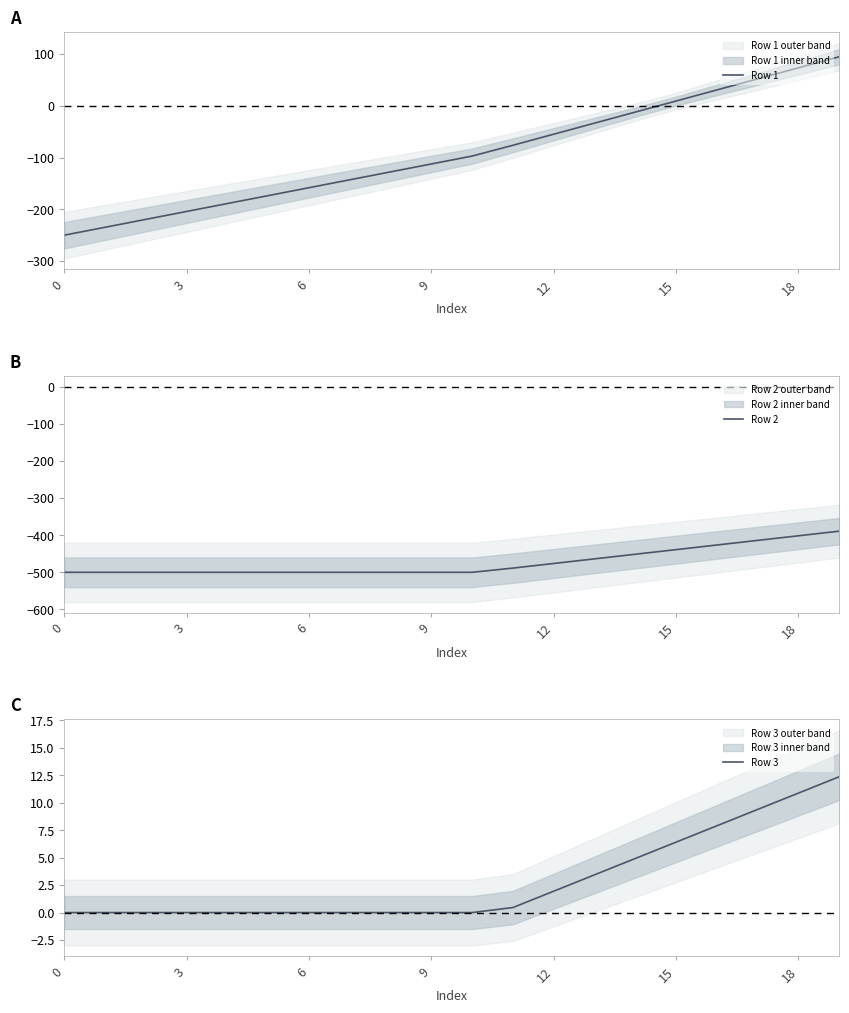

The Row 3 series shows 6.4 at 15. True or false?

True